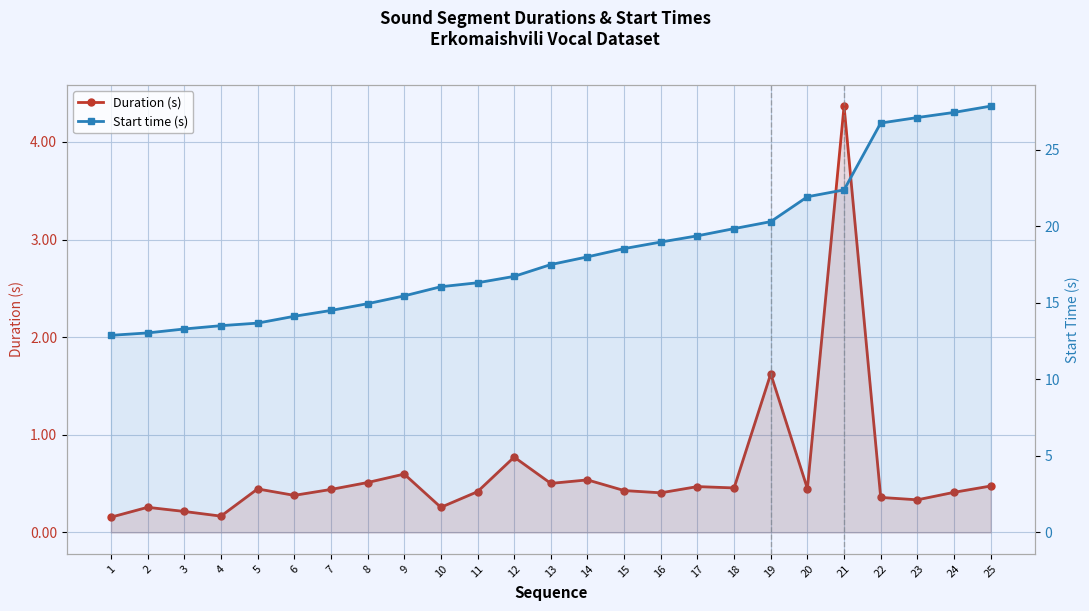

True or false: Start time (s) and Duration (s) cross at least once.

False